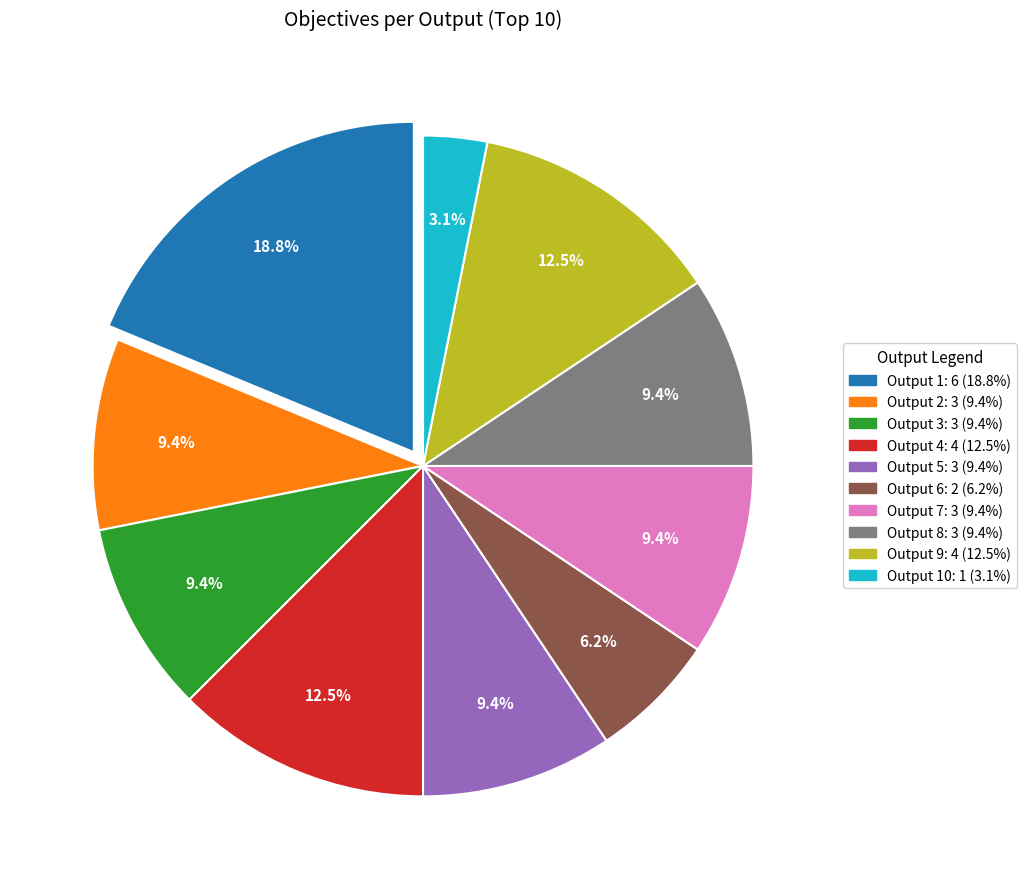

Is there a majority slice in this chart?

No